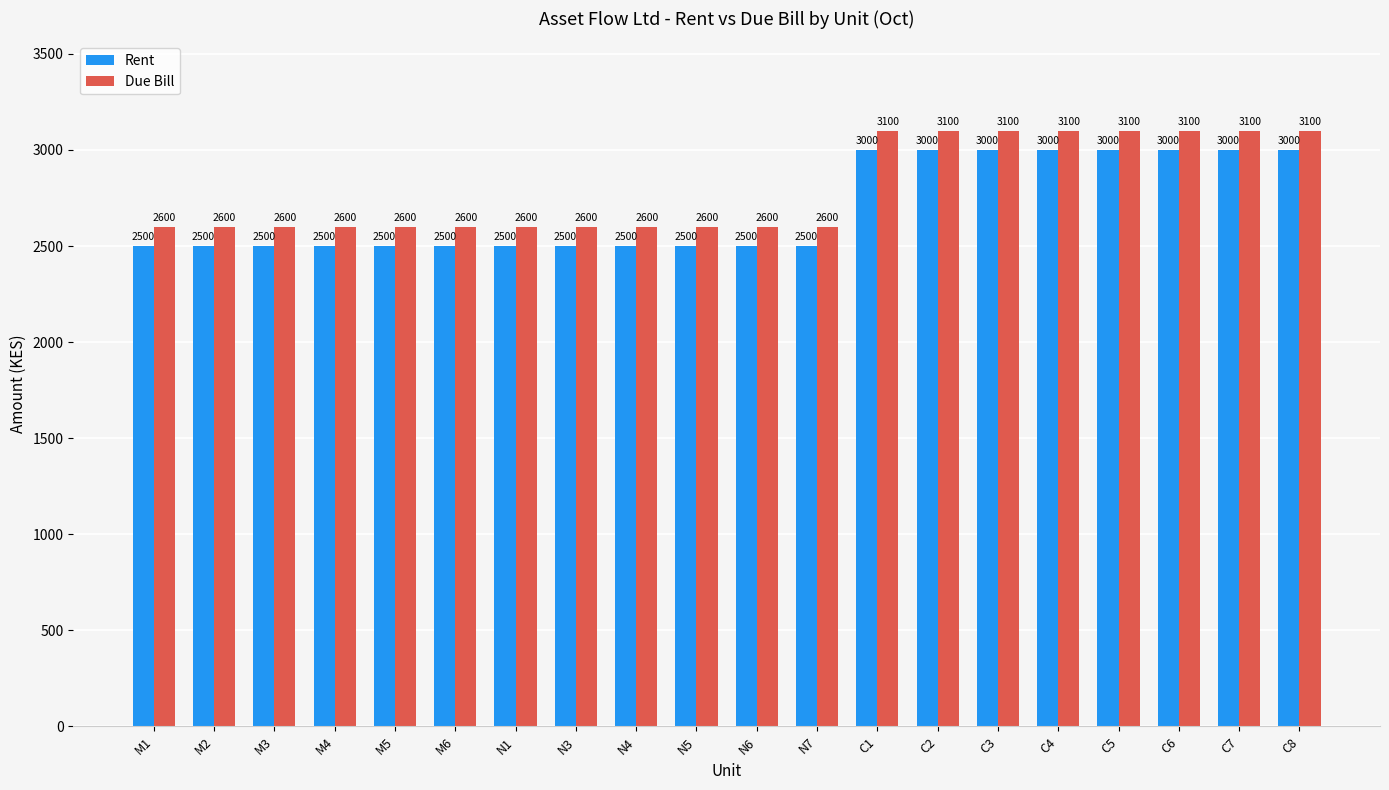

Which series has the largest total across all categories?

Due Bill